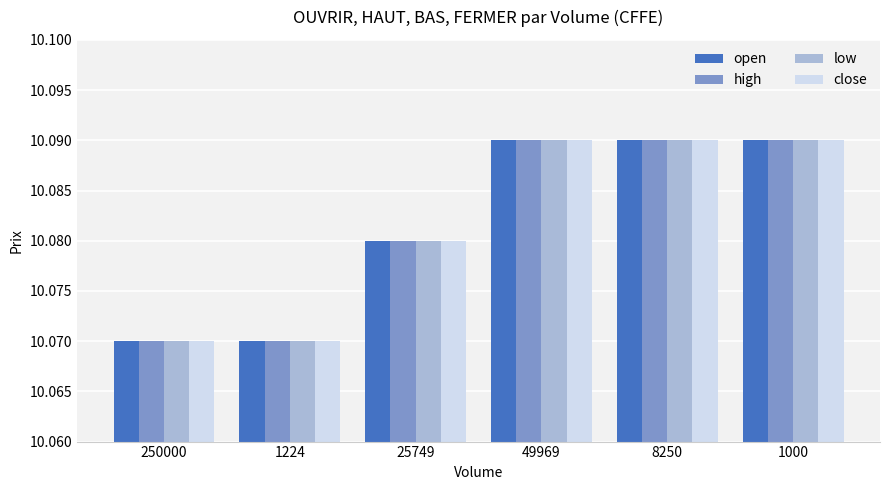

Count the low values in the range 10 to 11.

6